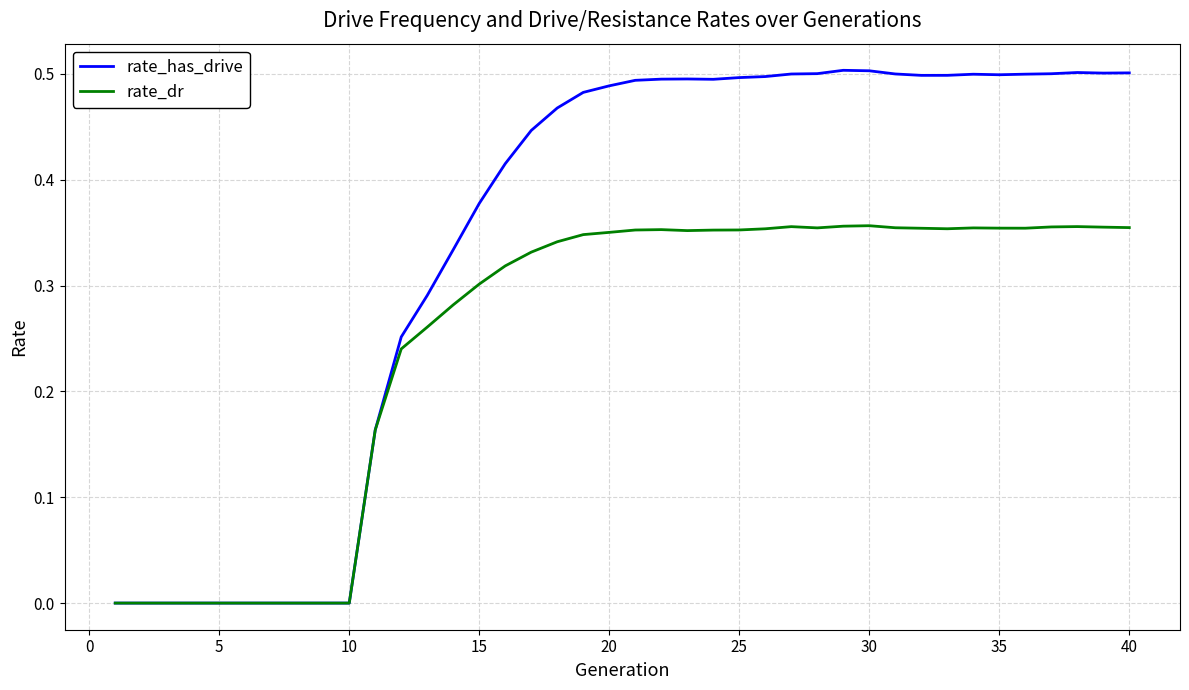

Rank the series by their average value, from lowest to highest.

rate_dr, rate_has_drive